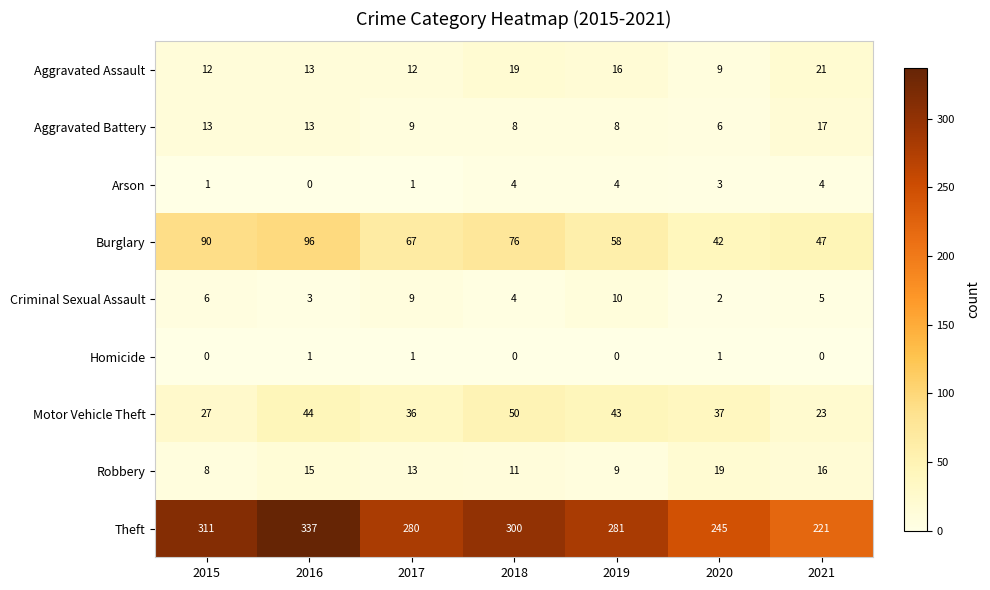

How many distinct data groups are displayed?

9